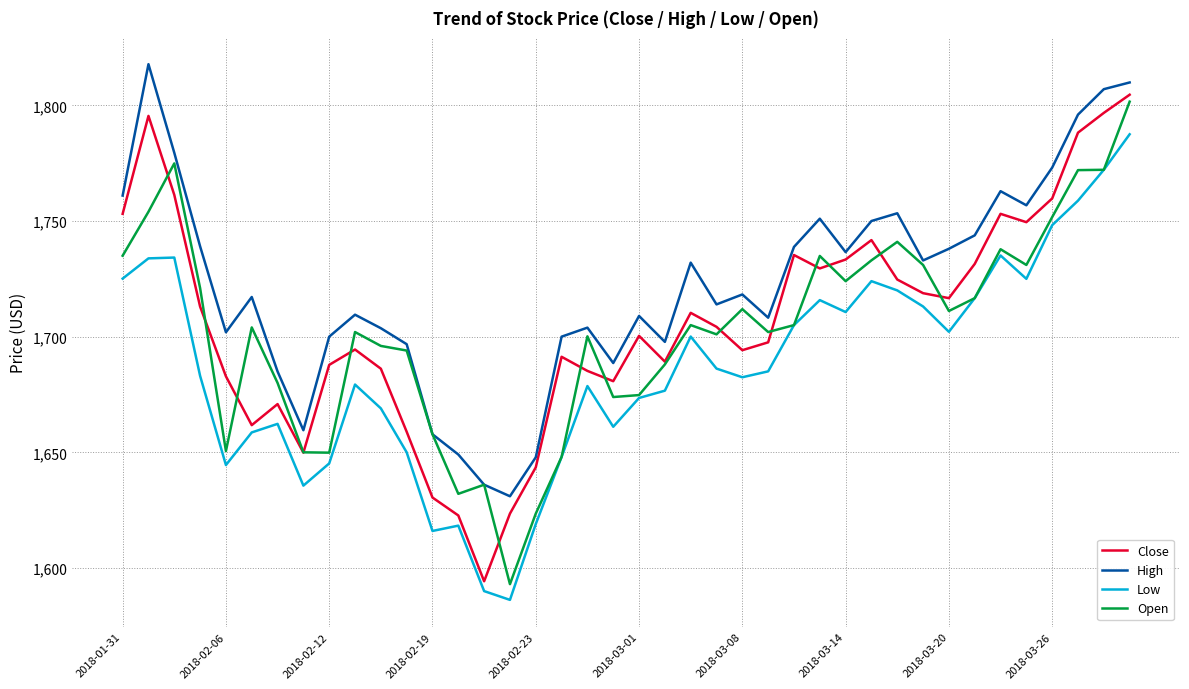

List the series in order of their peak value, lowest first.

Low, Open, Close, High